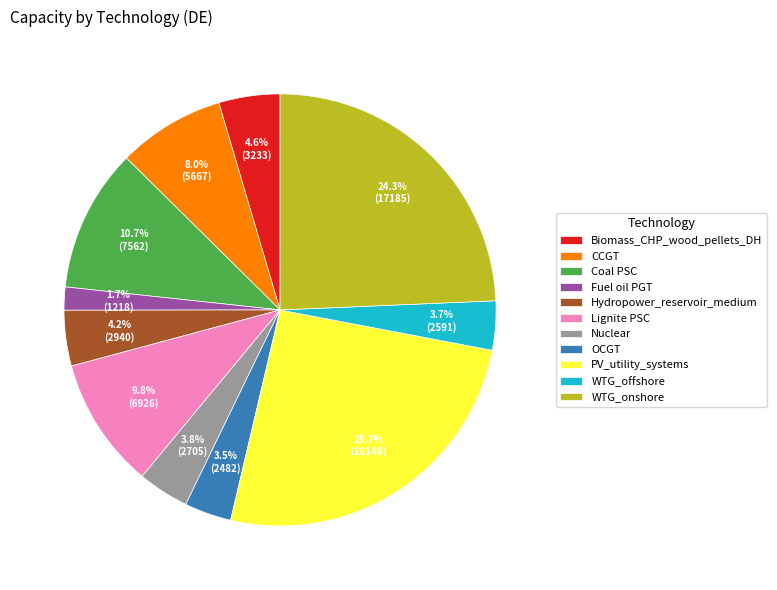

How many slices are in this pie chart?

11